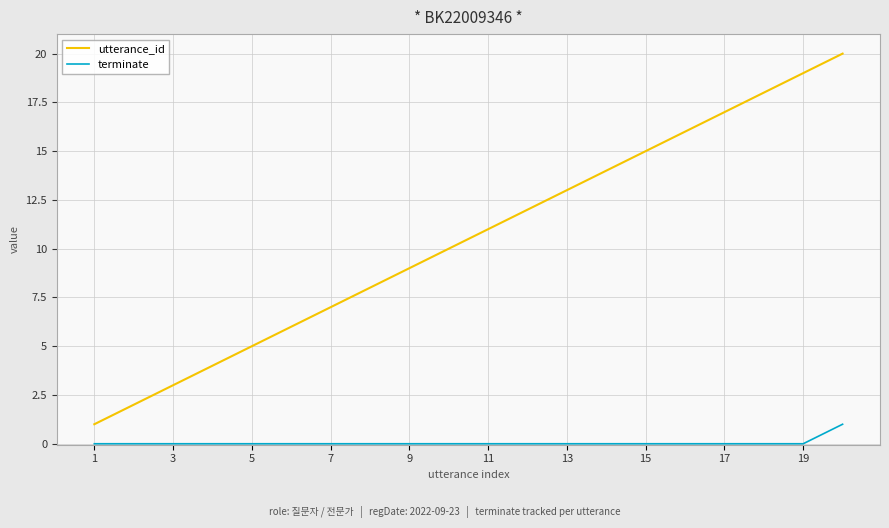

Which series has the largest total across all categories?

utterance_id